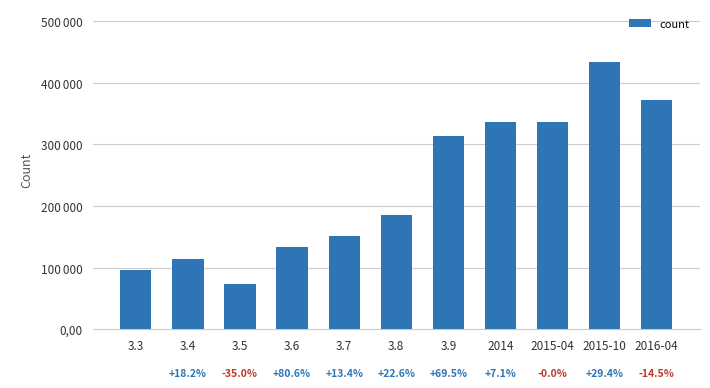

Are the bars horizontal?

No